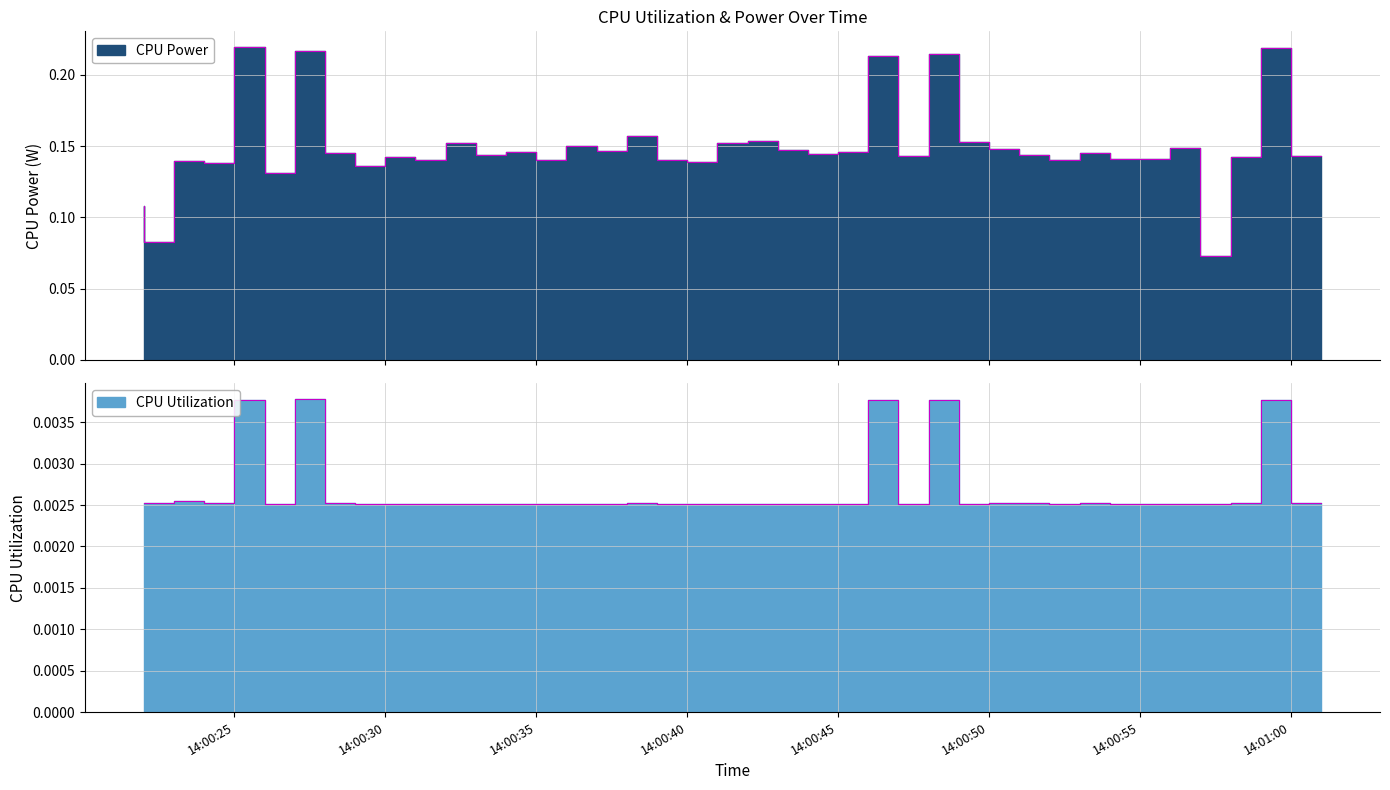

List the labels in order of CPU Utilization value, largest first.

2025-03-25 14:00:28, 2025-03-25 14:00:47, 2025-03-25 14:00:26, 2025-03-25 14:00:49, 2025-03-25 14:01:00, 2025-03-25 14:00:24, 2025-03-25 14:00:22, 2025-03-25 14:00:25, 2025-03-25 14:00:23, 2025-03-25 14:00:52, 2025-03-25 14:01:01, 2025-03-25 14:00:29, 2025-03-25 14:00:39, 2025-03-25 14:00:51, 2025-03-25 14:00:54, 2025-03-25 14:00:59, 2025-03-25 14:00:30, 2025-03-25 14:00:31, 2025-03-25 14:00:34, 2025-03-25 14:00:37, 2025-03-25 14:00:46, 2025-03-25 14:00:50, 2025-03-25 14:00:53, 2025-03-25 14:00:56, 2025-03-25 14:00:58, 2025-03-25 14:00:27, 2025-03-25 14:00:32, 2025-03-25 14:00:33, 2025-03-25 14:00:35, 2025-03-25 14:00:36, 2025-03-25 14:00:40, 2025-03-25 14:00:41, 2025-03-25 14:00:42, 2025-03-25 14:00:43, 2025-03-25 14:00:45, 2025-03-25 14:00:55, 2025-03-25 14:00:57, 2025-03-25 14:00:38, 2025-03-25 14:00:44, 2025-03-25 14:00:48